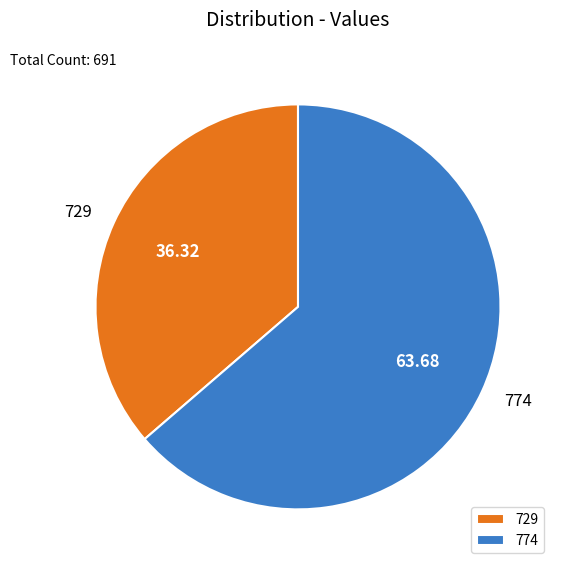

Between 774 and 729, which is larger?

774